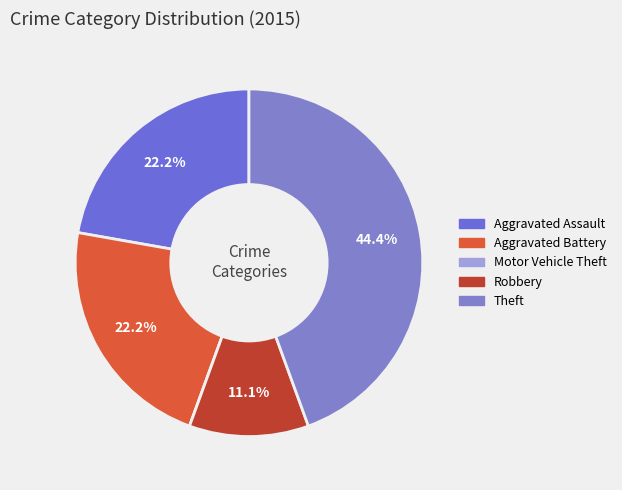

What percentage is the Aggravated Battery slice, to the nearest percent?

22%